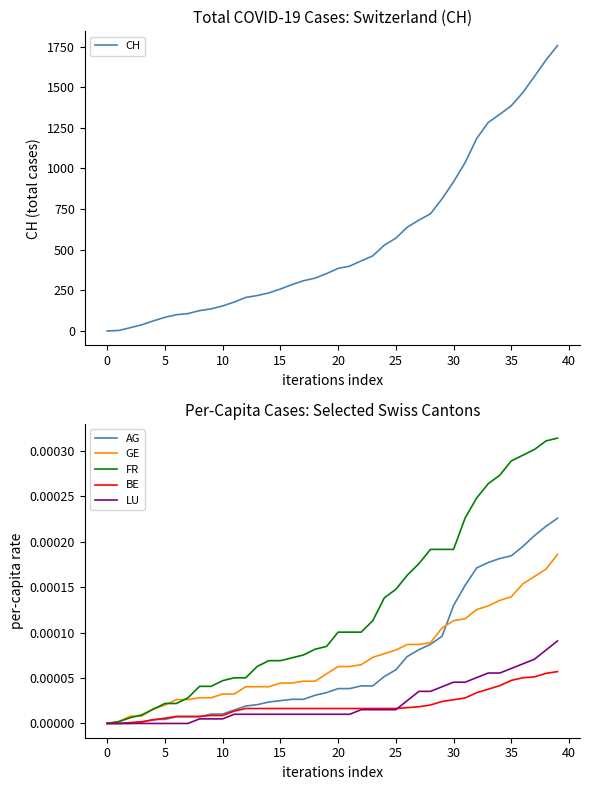

How many positive values does the BE series have?

38